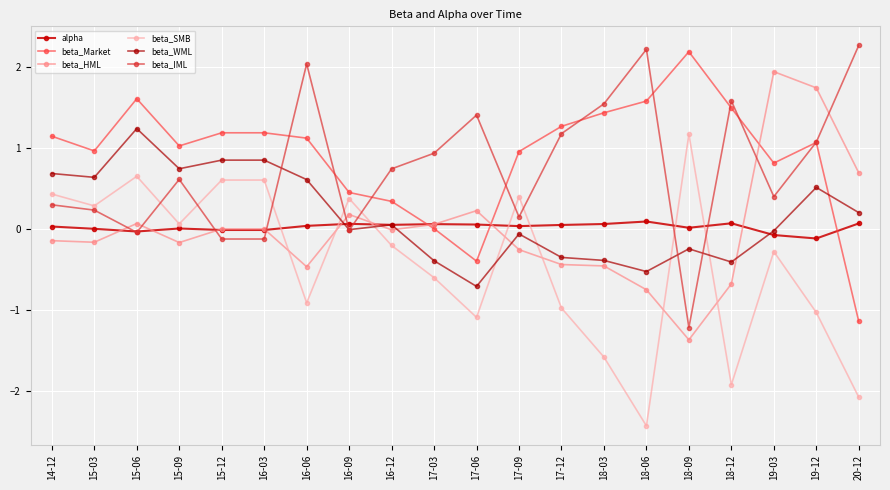

At 19-12, list the series in order from smallest to largest.

beta_SMB, alpha, beta_WML, beta_Market, beta_IML, beta_HML